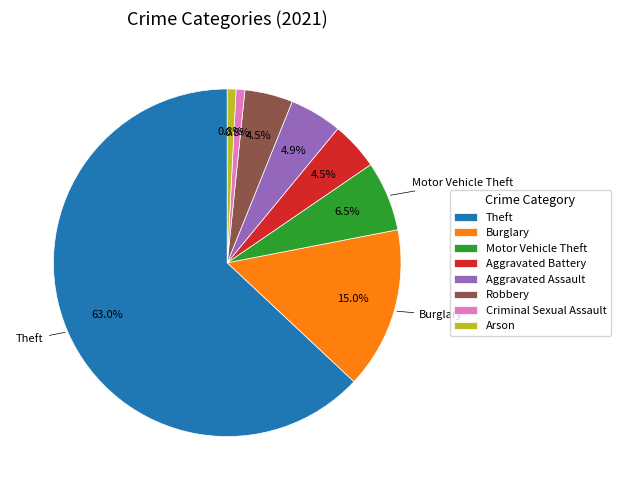

Between Motor Vehicle Theft and Burglary, which is larger?

Burglary